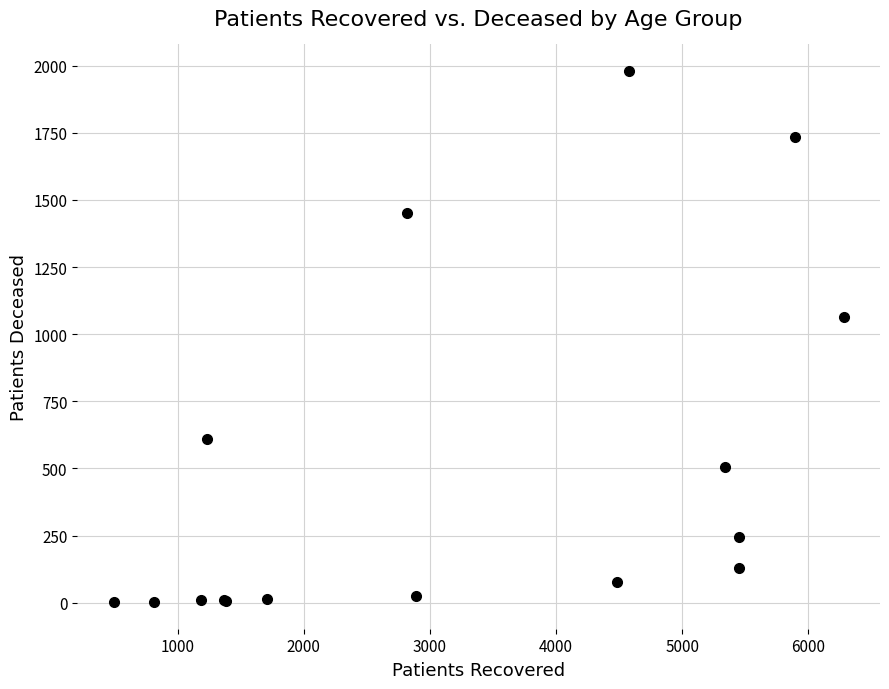

What Y value in the scatter plot is closest to 991?

1065